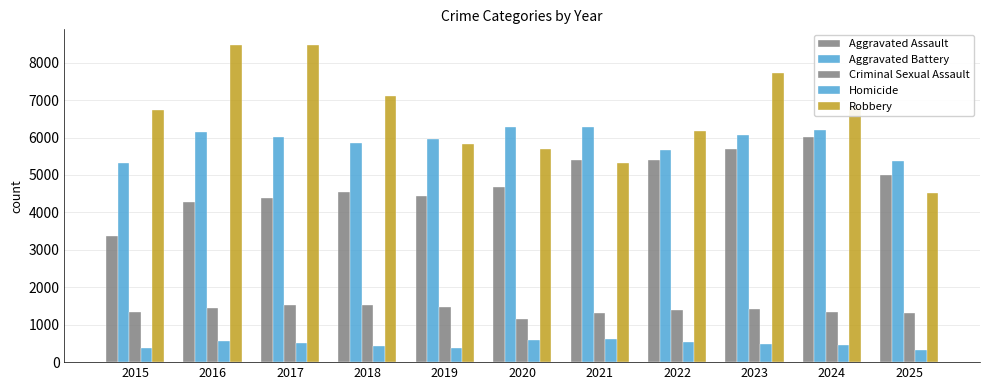

List the series in order of their peak value, lowest first.

Homicide, Criminal Sexual Assault, Aggravated Assault, Aggravated Battery, Robbery